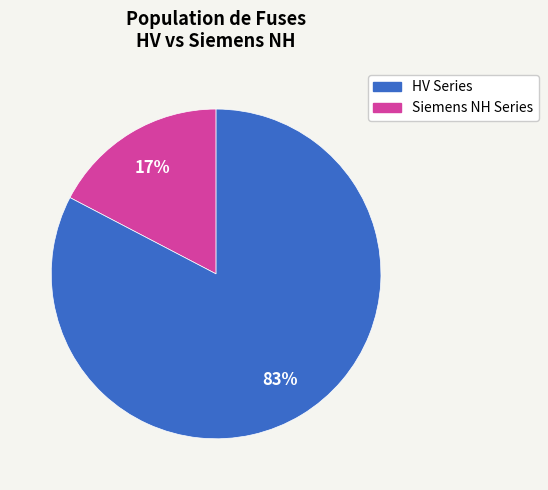

To the nearest percent, what is the average slice percentage?

50%